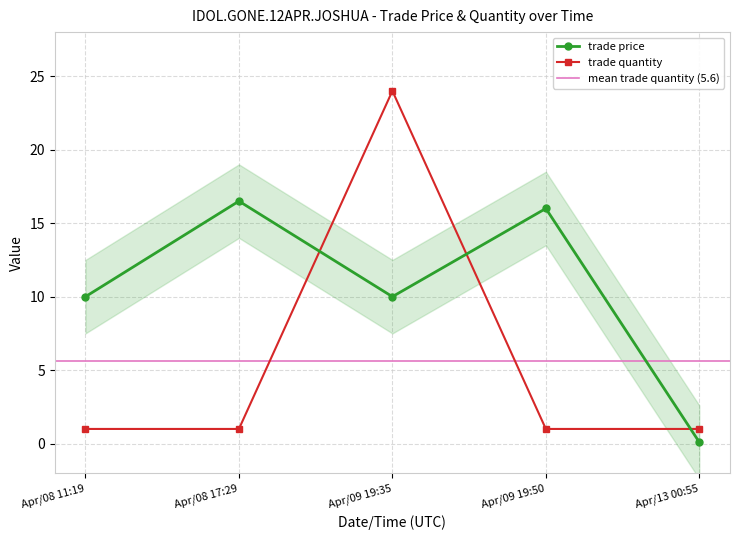

True or false: trade price and trade quantity intersect in this chart.

True